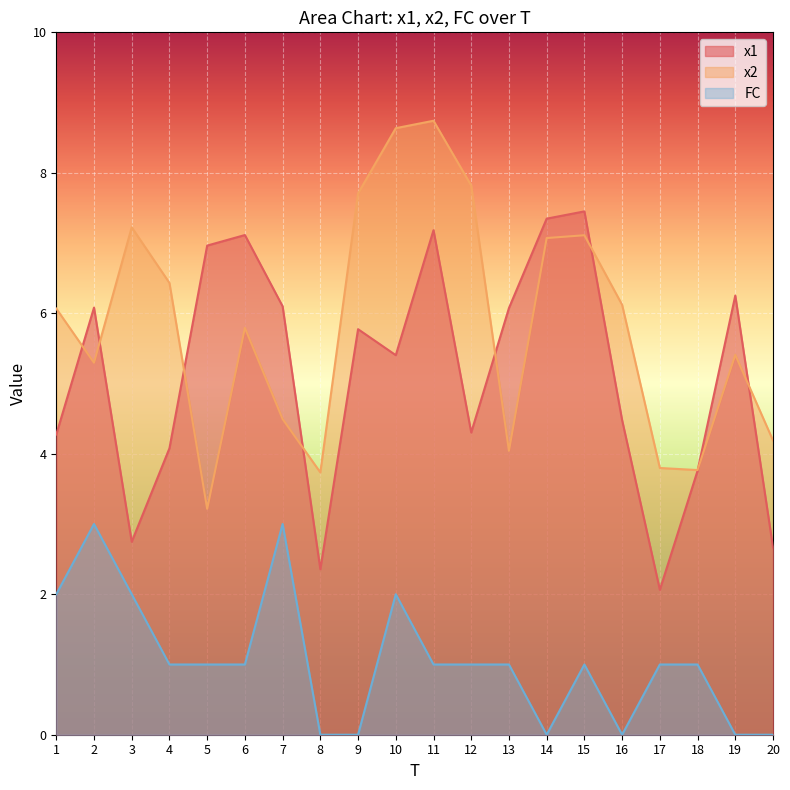

Reading left to right, list all the values displayed in this chart.

x1: 4.3	6.1	2.7	4.1	7.0	7.1	6.1	2.4	5.8	5.4	7.2	4.3	6.1	7.3	7.5	4.5	2.1	3.8	6.3	2.7
x2: 6.1	5.3	7.2	6.4	3.2	5.8	4.5	3.7	7.7	8.6	8.7	7.8	4.0	7.1	7.1	6.1	3.8	3.8	5.4	4.2
FC: 2.0	3.0	2.0	1.0	1.0	1.0	3.0	0.0	0.0	2.0	1.0	1.0	1.0	0.0	1.0	0.0	1.0	1.0	0.0	0.0